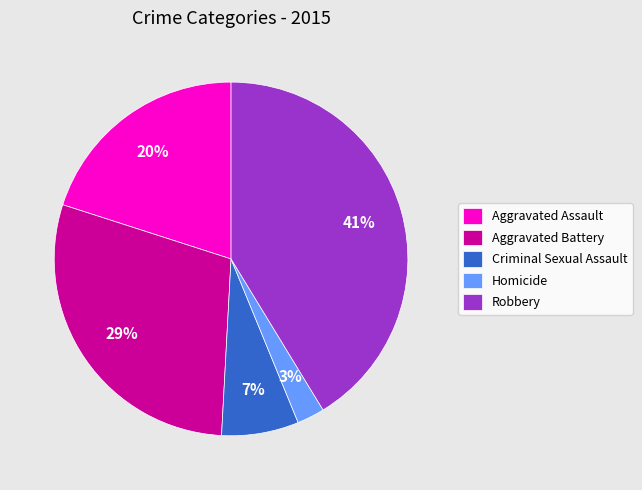

Rank the categories by value from lowest to highest.

Homicide, Criminal Sexual Assault, Aggravated Assault, Aggravated Battery, Robbery